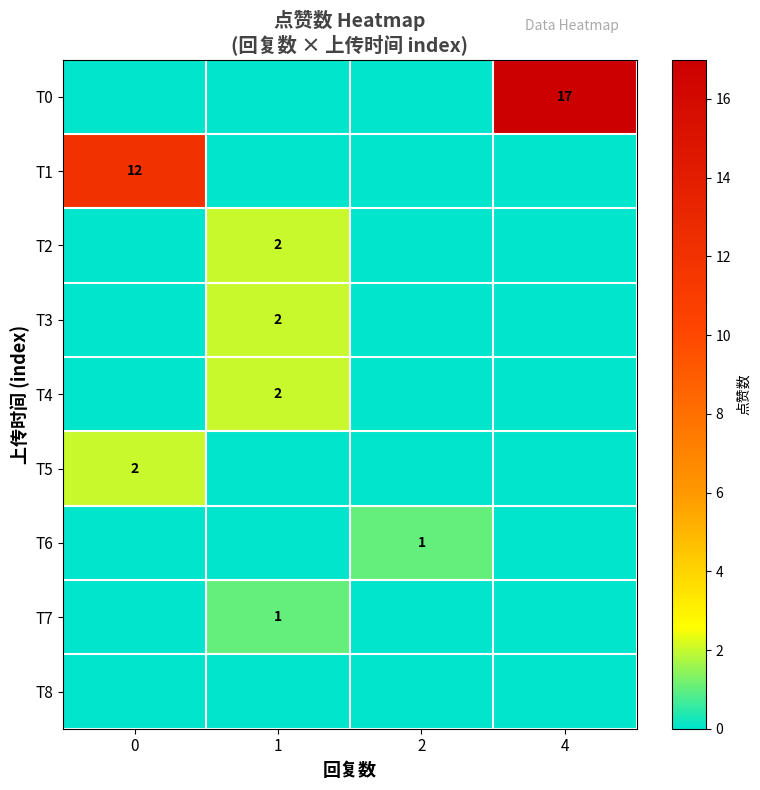

At which category is the sum across all series the highest?

4